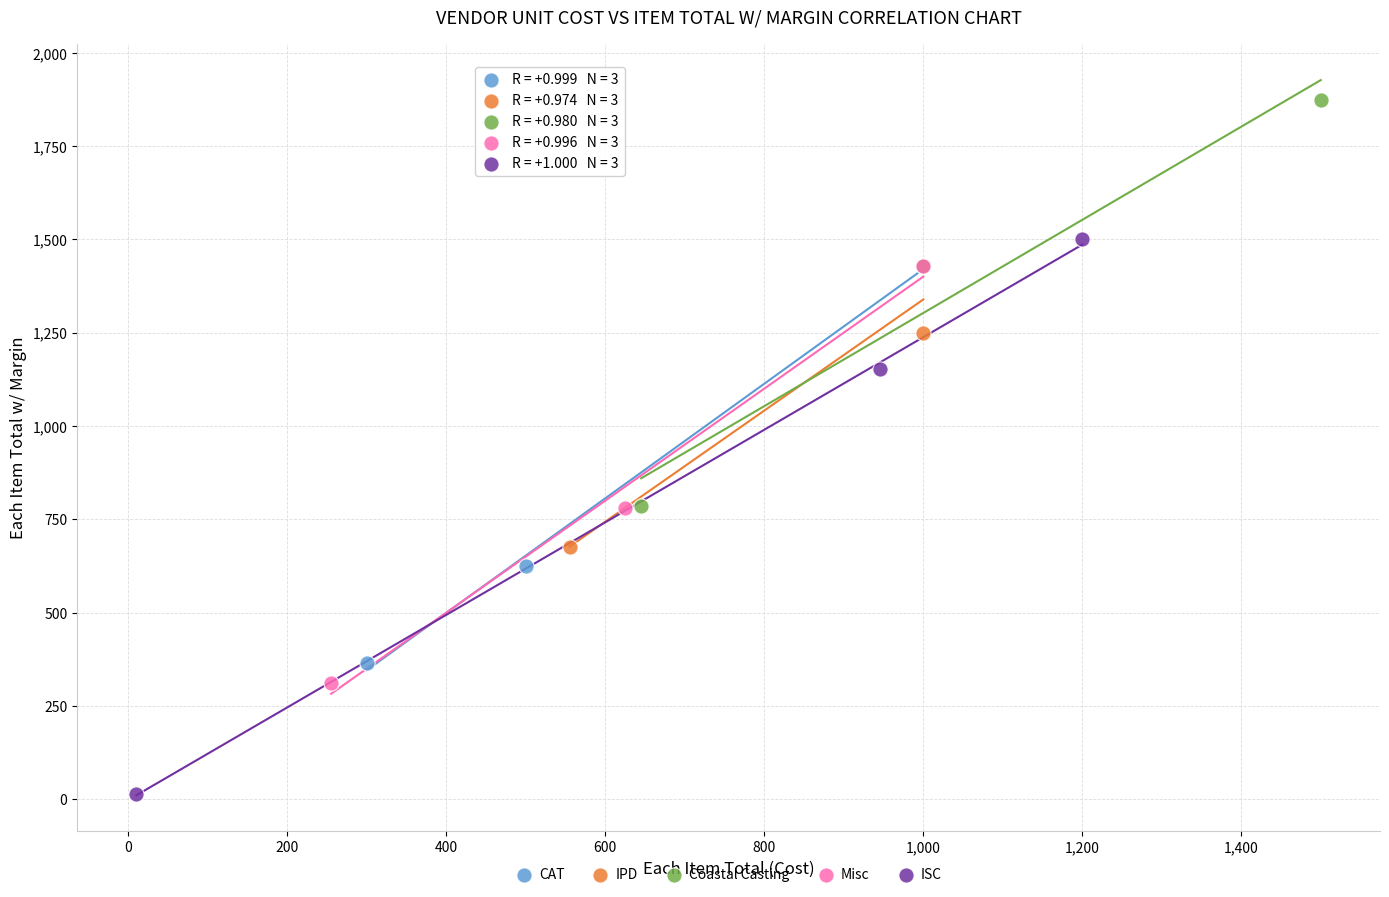

Which series has the widest spread of Y values?

ISC